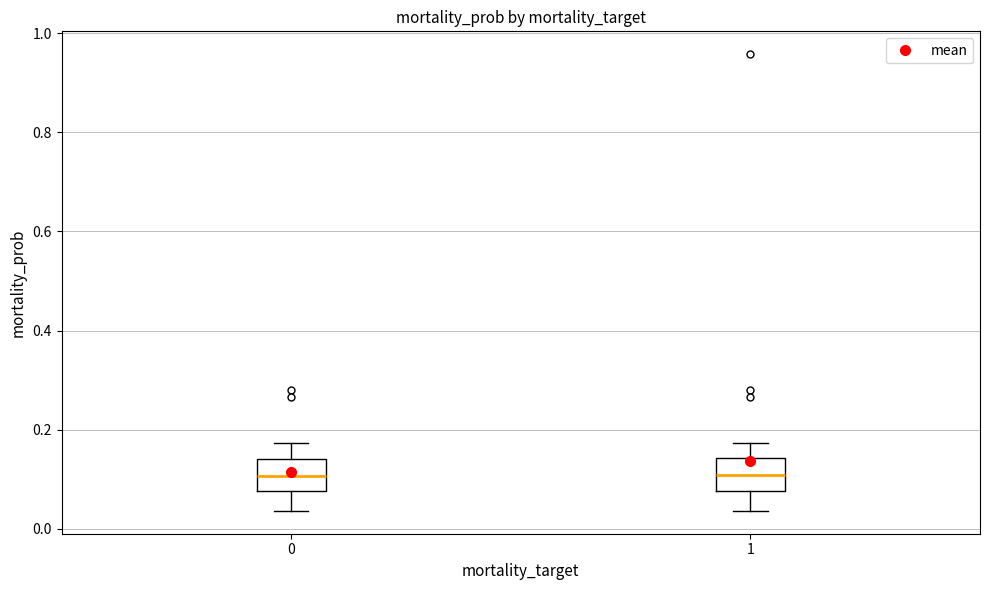

Where does the median line of the box at x = 1 sit on the y-axis? The values are not printed on the chart, so give them approximately, as read against the axis.

0.10